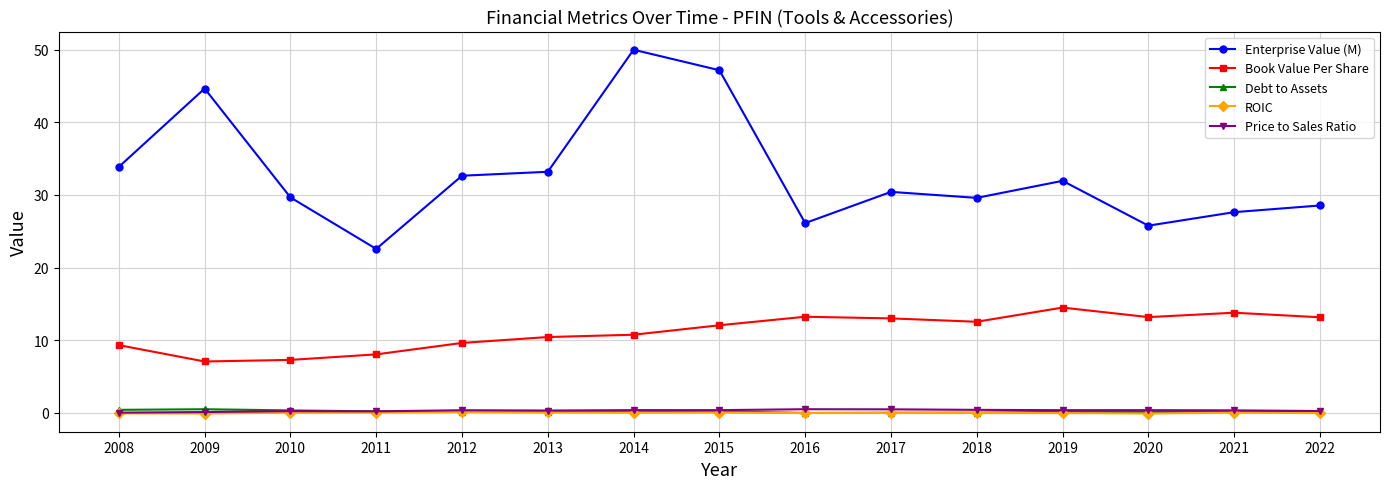

Between 2012 and 2014, which series saw the biggest shift?

Enterprise Value (M)